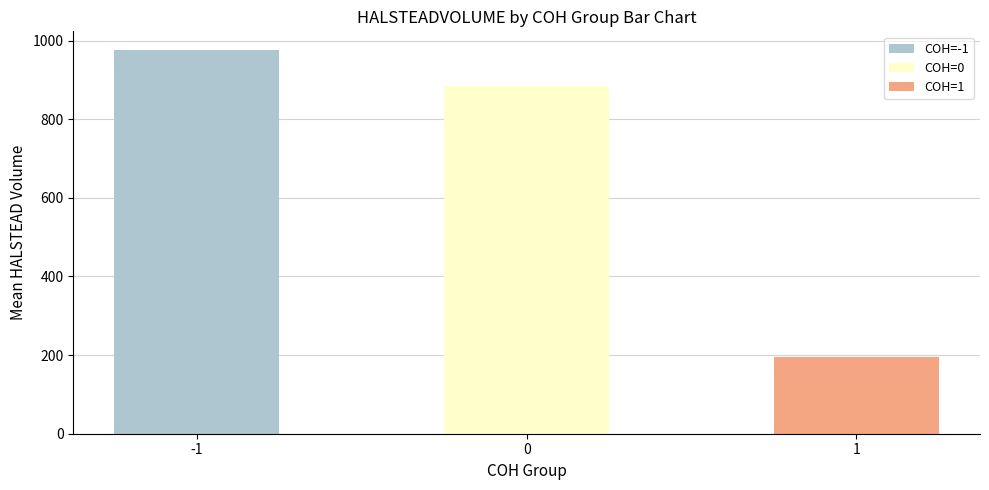

How many data points does each series have?

3